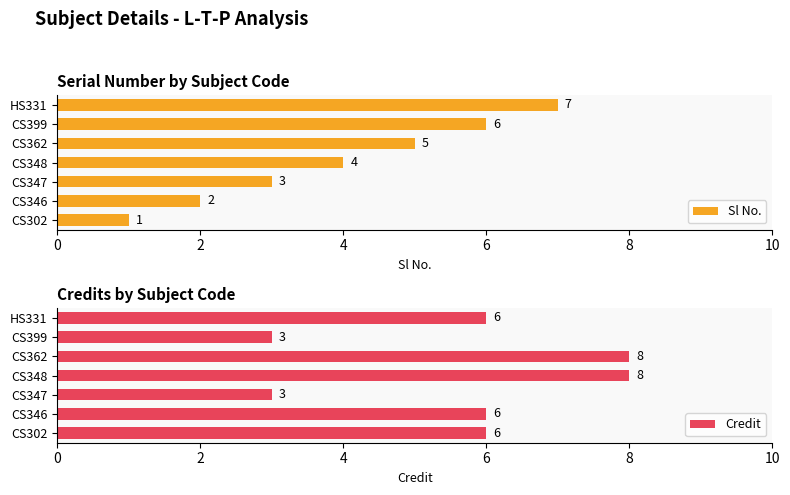

What is the approximate value of Sl No. at HS331?

7